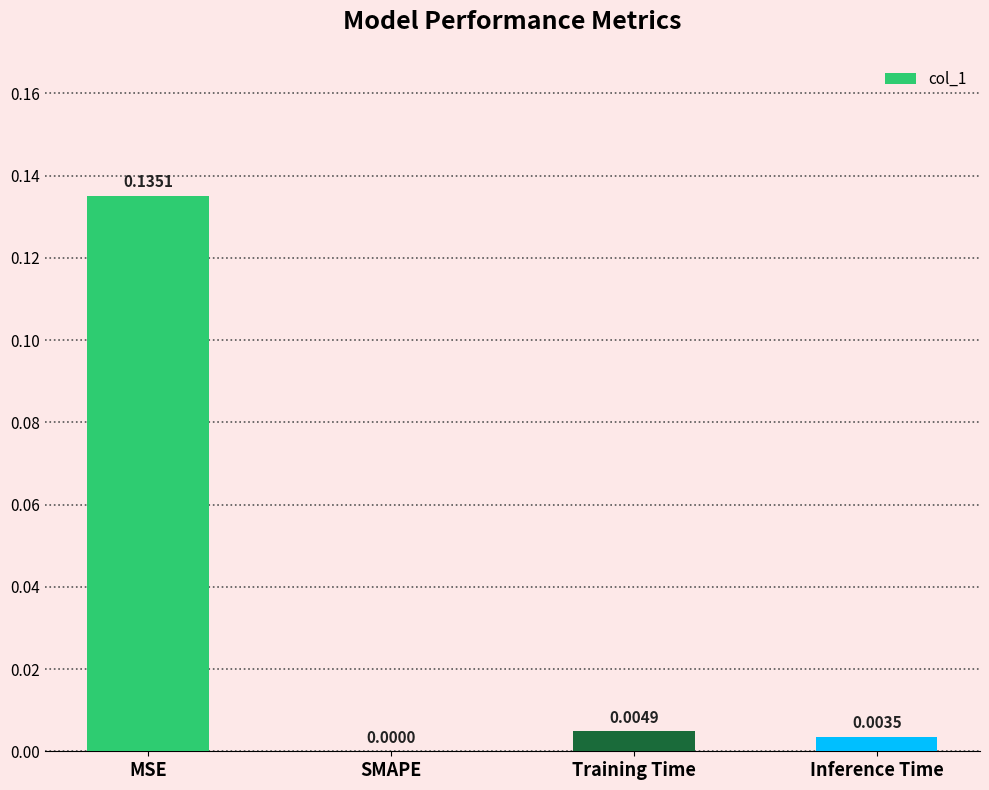

Which category has the highest value across all series?

MSE